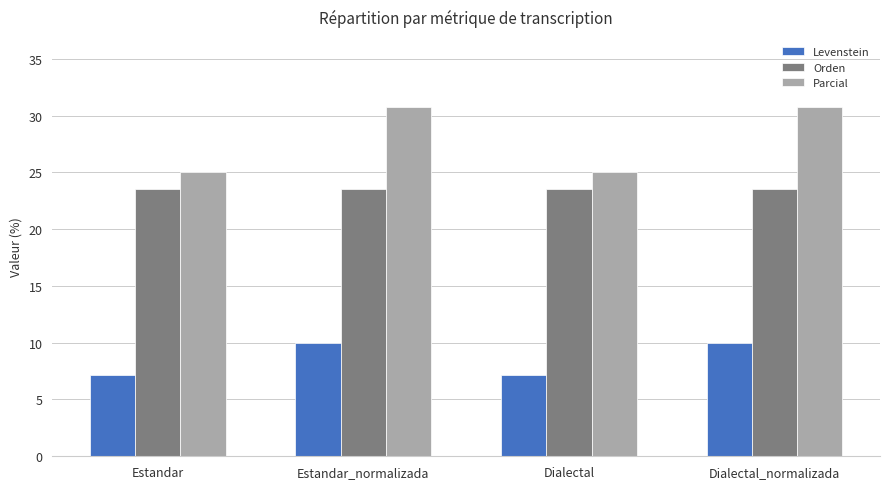

List the series in order of their overall mean, lowest first.

Levenstein, Orden, Parcial